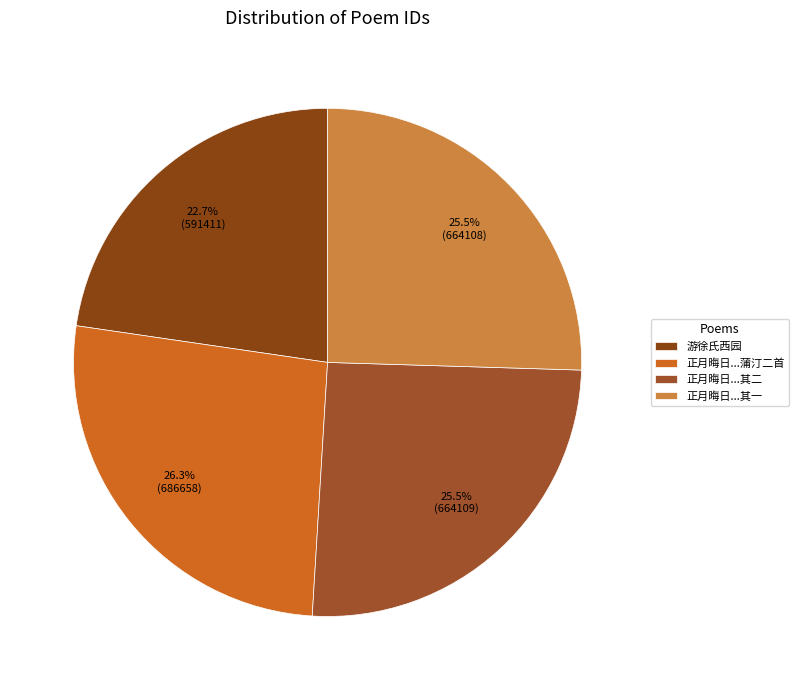

Does any single category account for the majority?

No